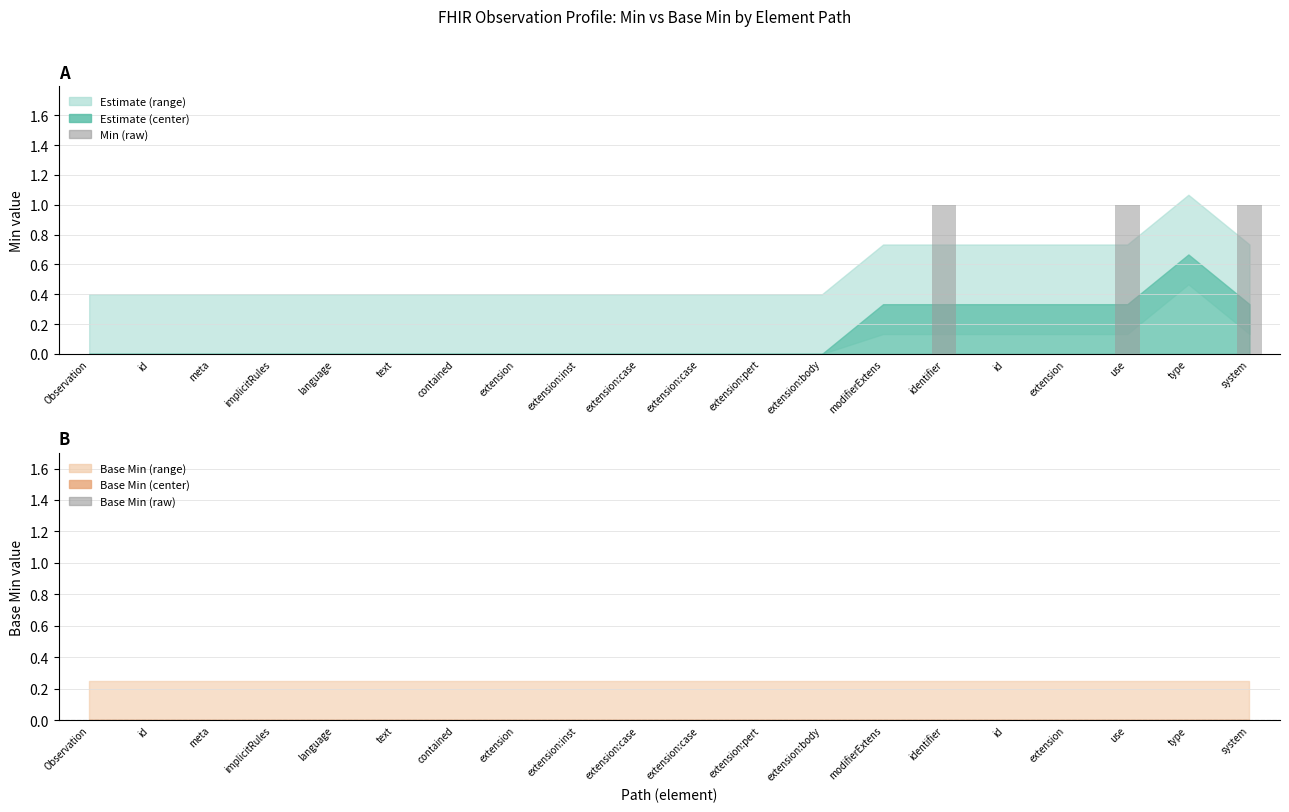

Which series has the largest range (max minus min)?

Min (raw)